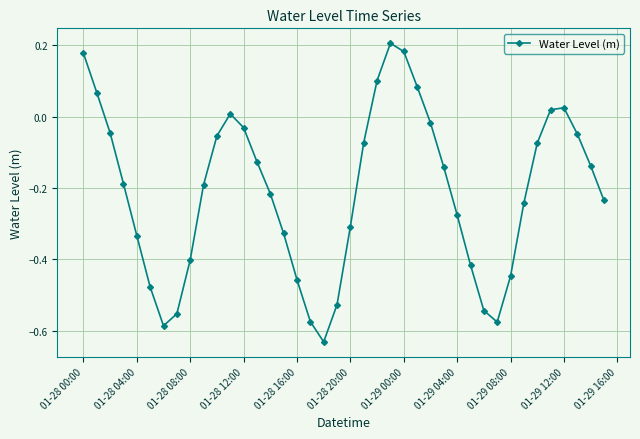

What is the difference between the second highest and second lowest values?

0.8